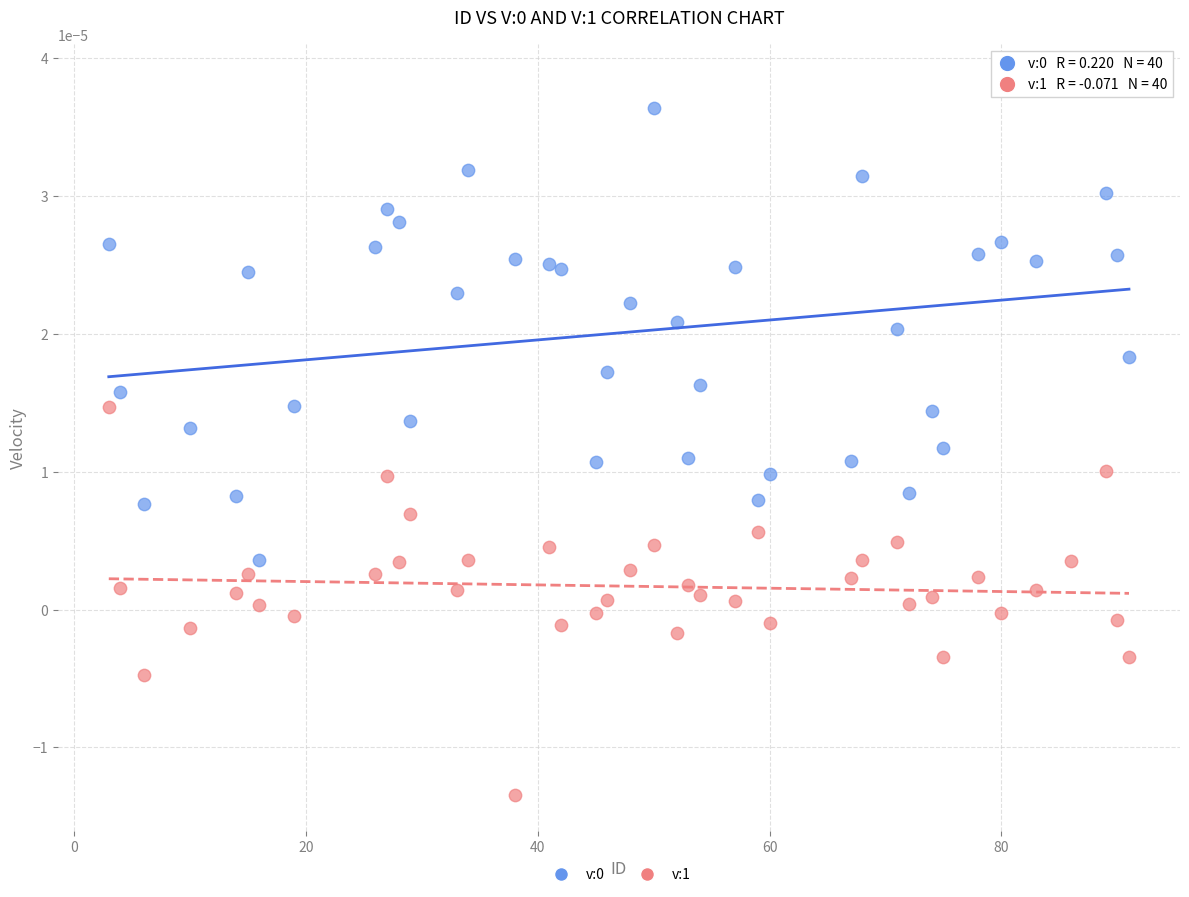

What is the X range (max minus min) for the scatter plot?

88.0